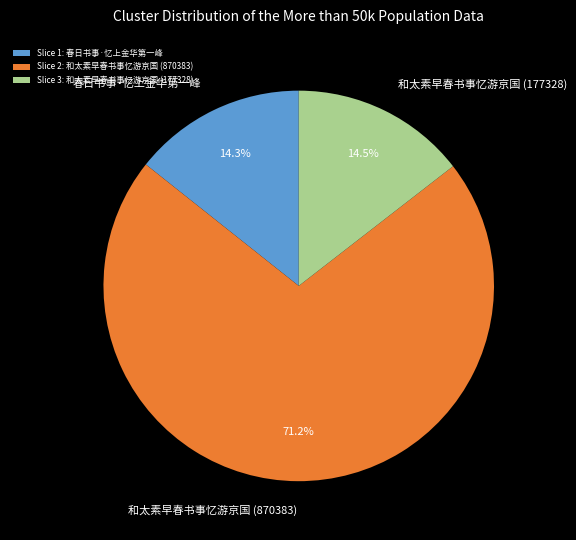

To the nearest percent, what portion does 春日书事·忆上金华第一峰 represent?

14%